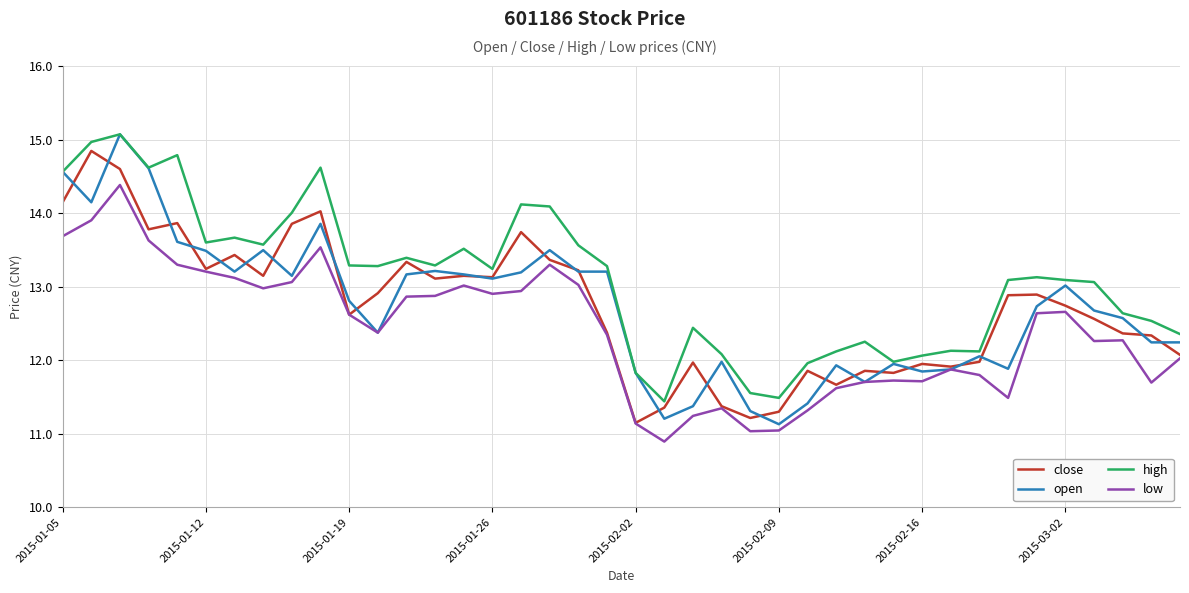

What is the maximum value shown in the chart?

15.1